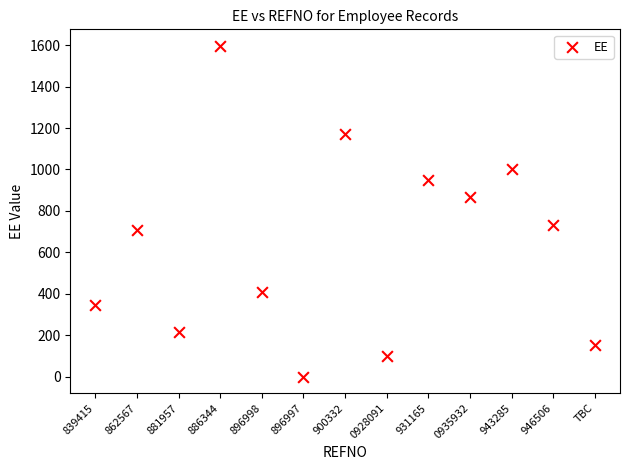

What is the range of Y values (max minus min)?

1596.8